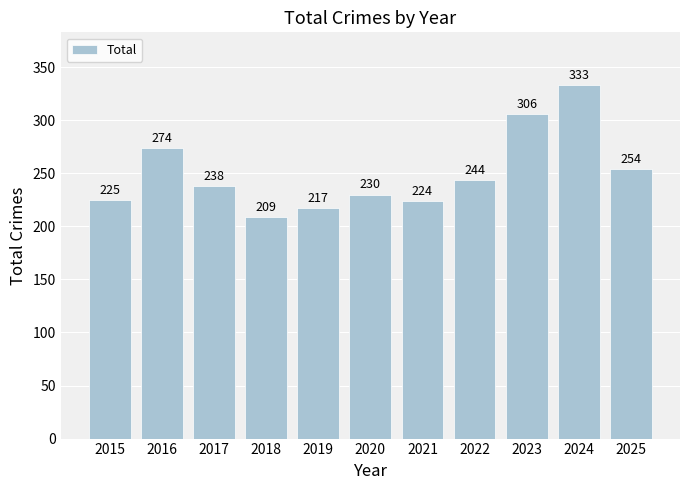

Approximately how many times larger is the value at 2018 compared to 2019?

1.0